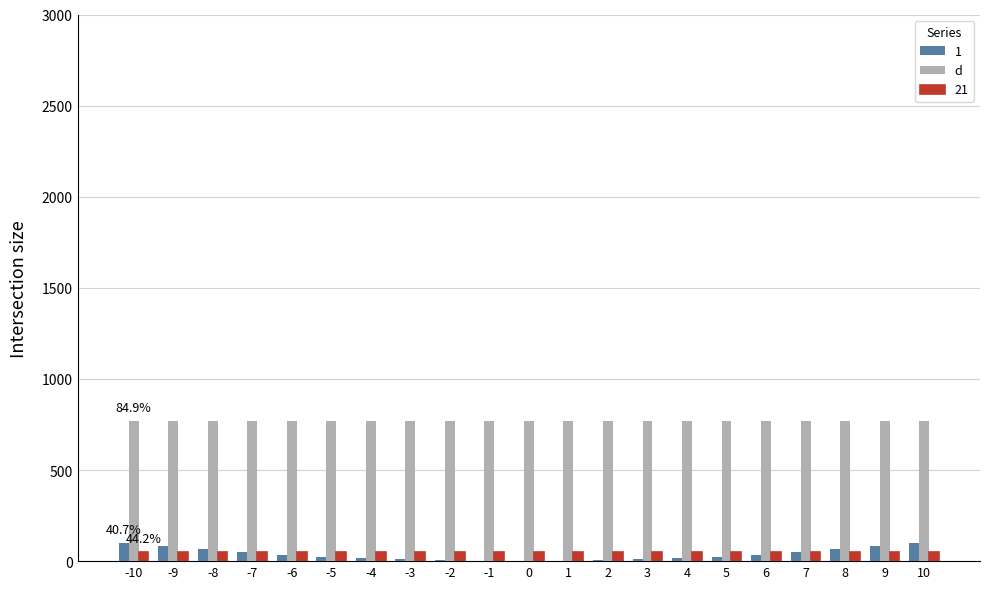

What value does the d series have at -5?

770